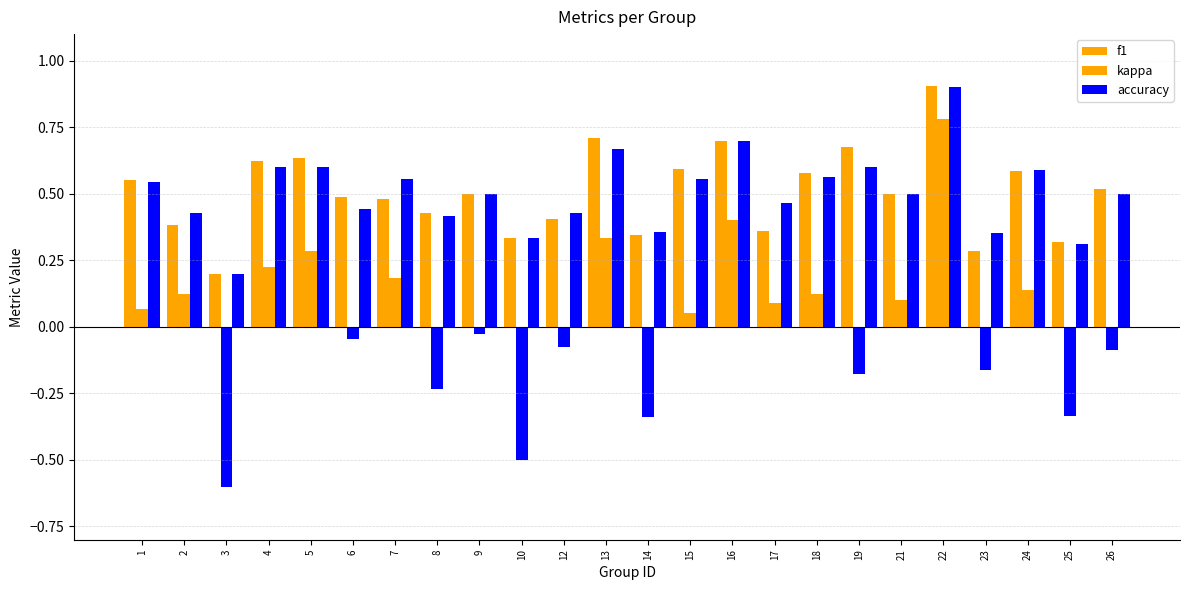

How many values in the kappa series are below 0?

11